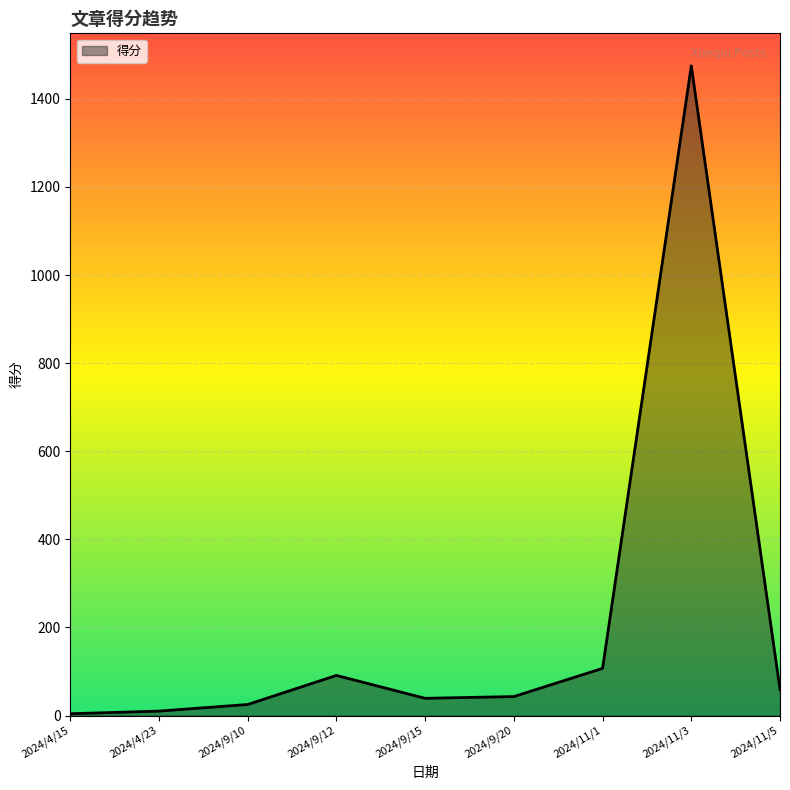

Read the value at 2024/11/5, to the nearest 10.

60